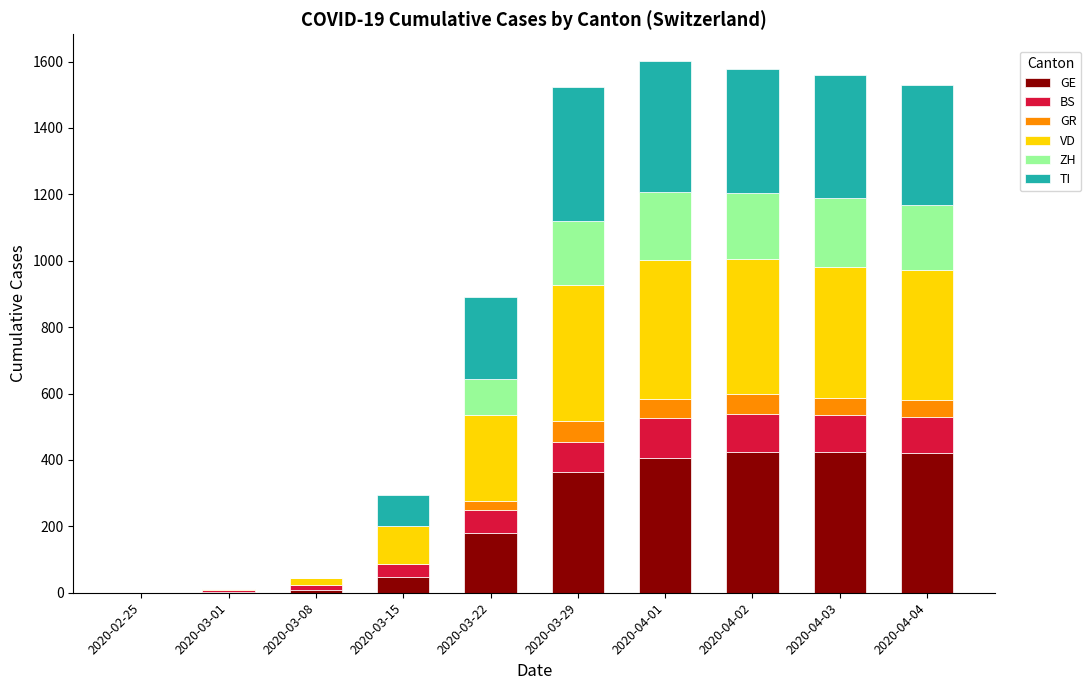

What is the maximum value for GE?

424